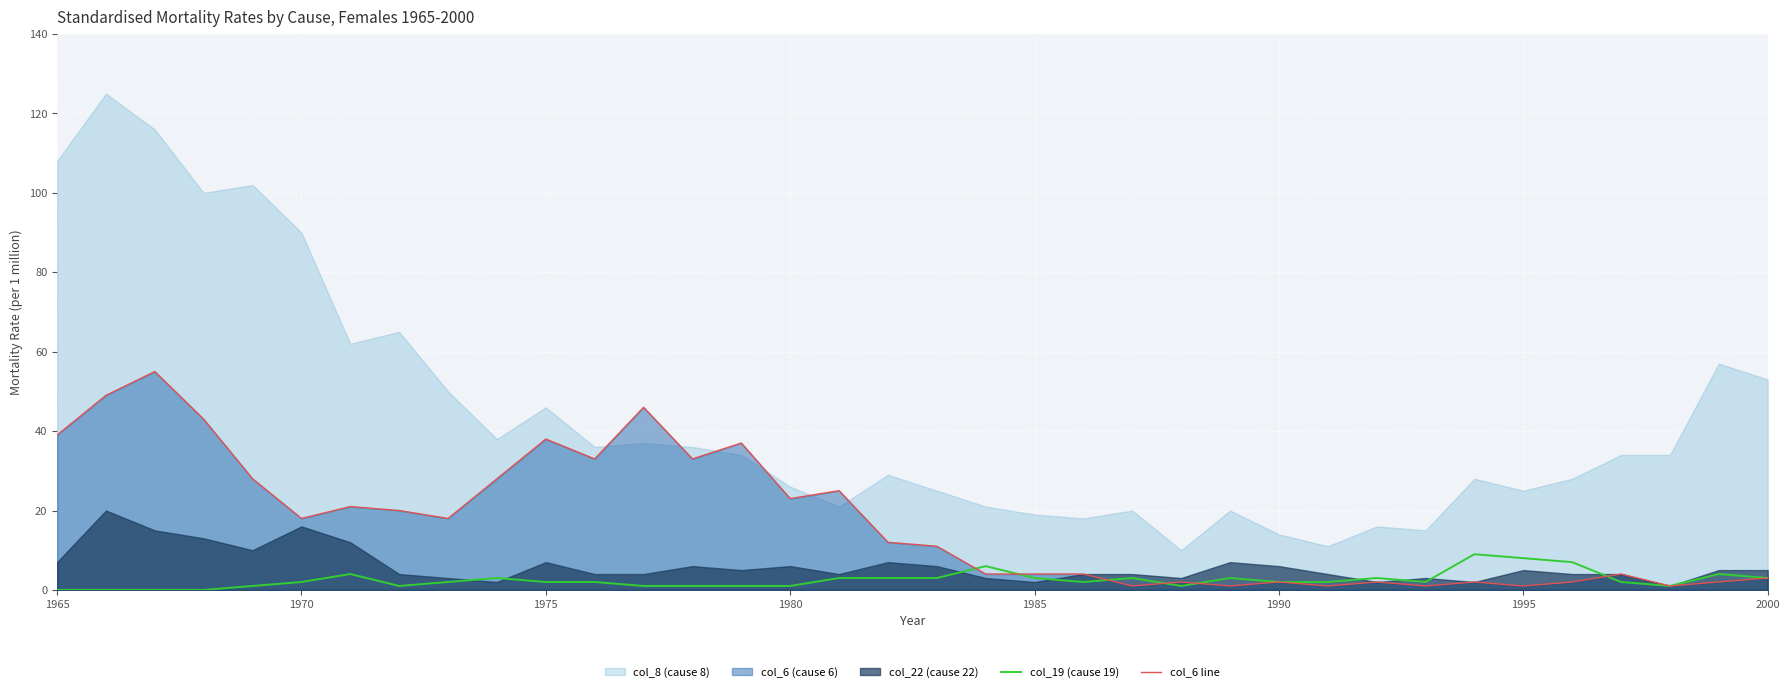

How many data points in col_19 (cause 19) are less than 2?

12